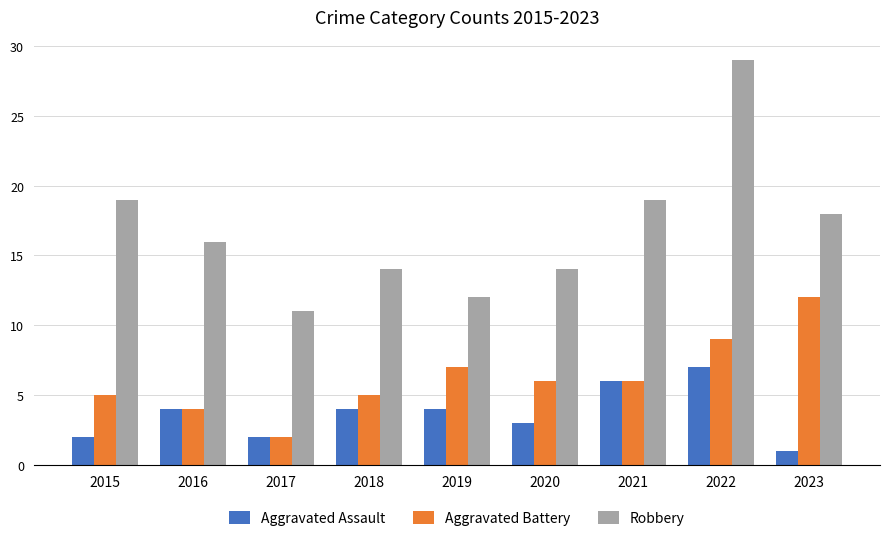

How many groups of bars are there?

9